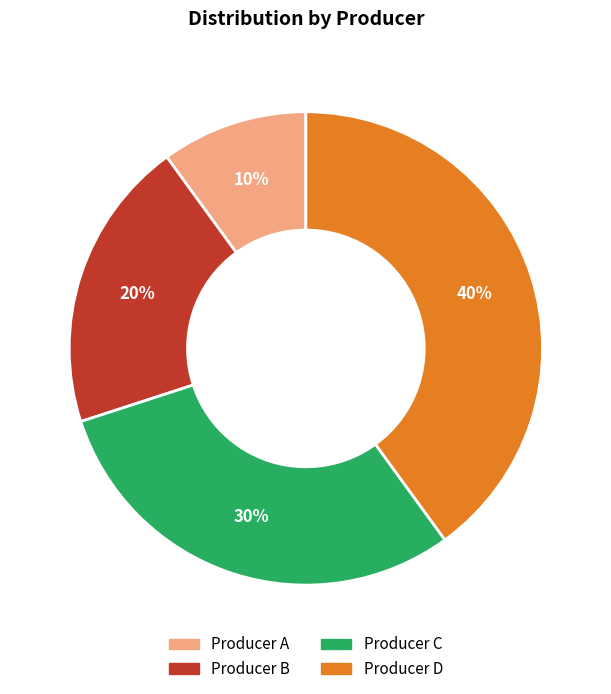

To the nearest percent, what is the difference between the largest and smallest slice percentages?

30%